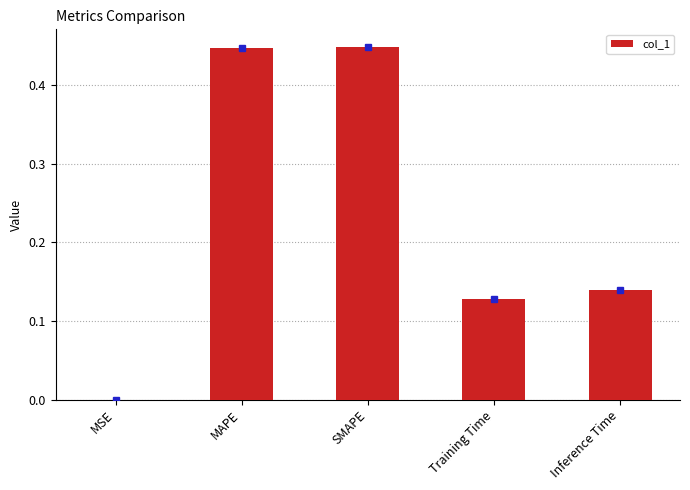

What is the sum of the values at SMAPE and Training Time?

0.6